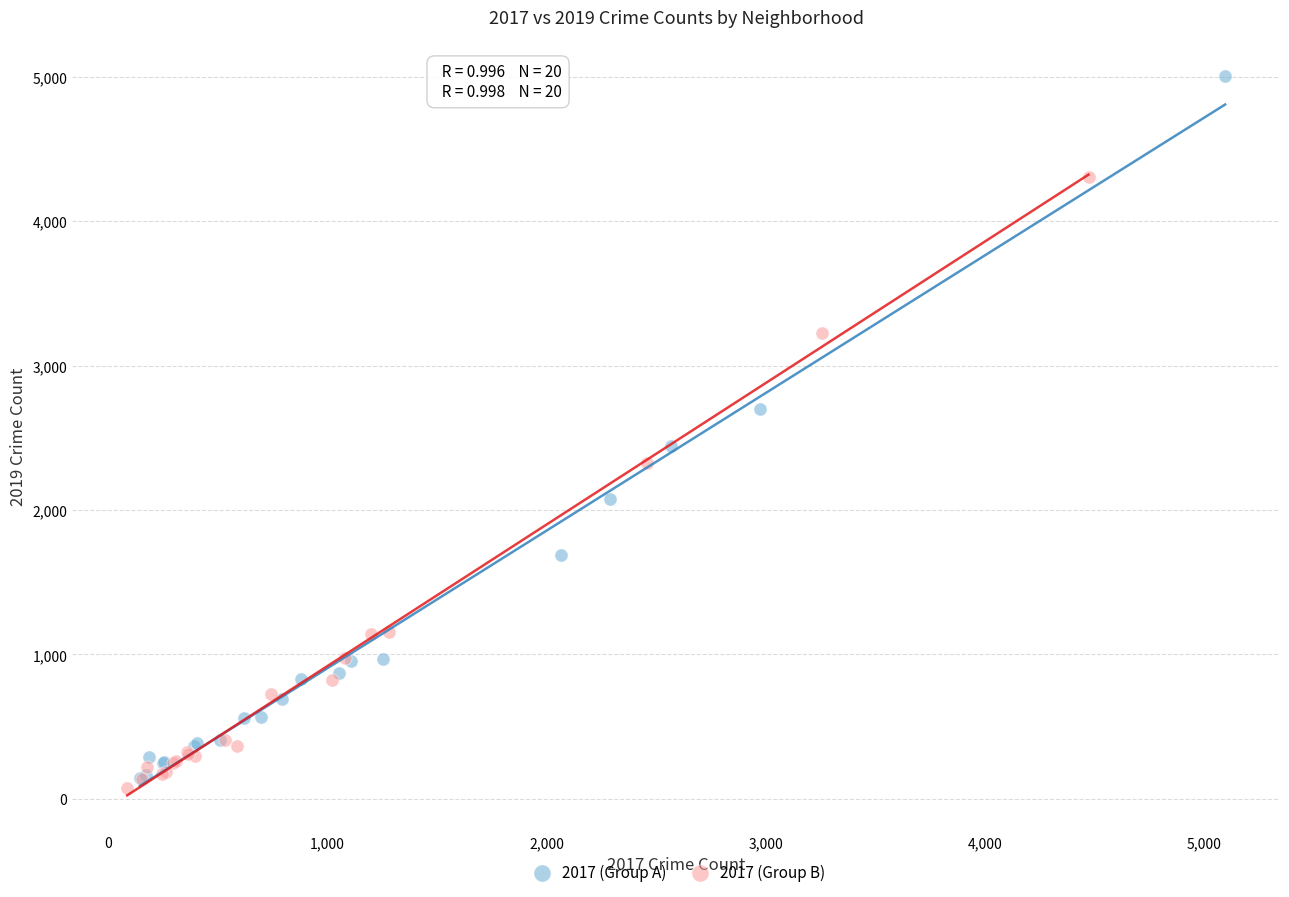

Which series has the widest spread of Y values?

2017 (Group A)